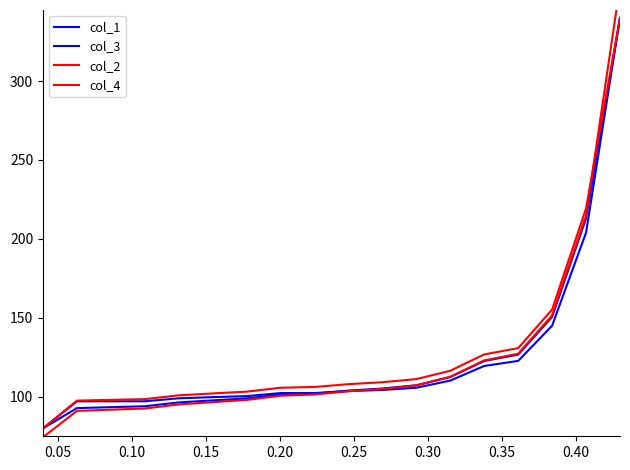

Reading right to left, transcribe all the data shown in this chart.

col_1: 340.0	204.0	145.0	122.7	119.5	110.3	105.7	104.3	103.6	102.4	102.4	100.4	99.8	99.1	97.2	97.2	97.1	80.0
col_3: 340.0	213.0	150.6	126.7	122.7	112.5	107.3	105.3	103.9	102.1	101.5	99.0	97.7	96.4	94.0	93.4	92.8	80.0
col_2: 340.0	219.4	155.3	130.8	126.8	116.5	111.2	109.2	108.0	106.2	105.7	103.3	102.1	100.9	98.5	98.1	97.6	80.0
col_4: 360.4	214.7	151.5	127.3	123.1	112.7	107.2	105.0	103.5	101.5	100.7	98.0	96.6	95.2	92.6	91.8	91.1	74.4